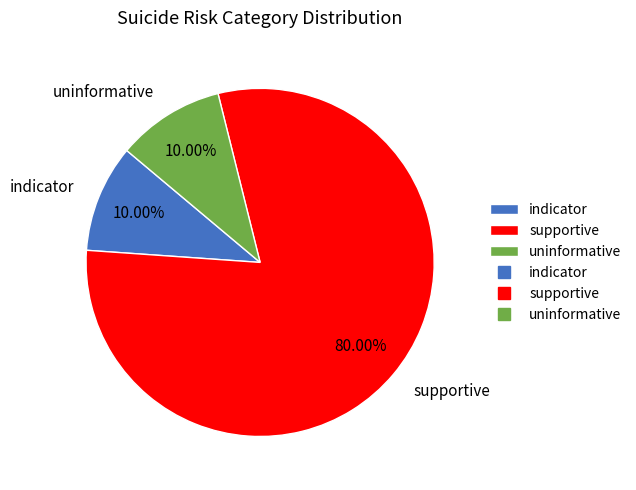

How many segments does this pie chart have?

3